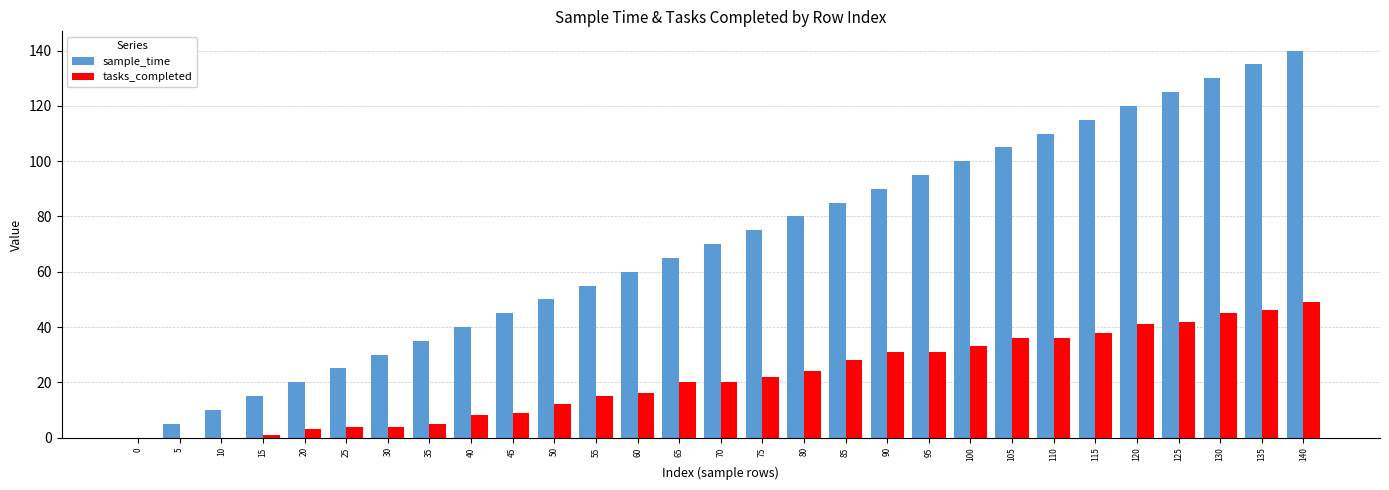

What is the total value across all series at 130?

175